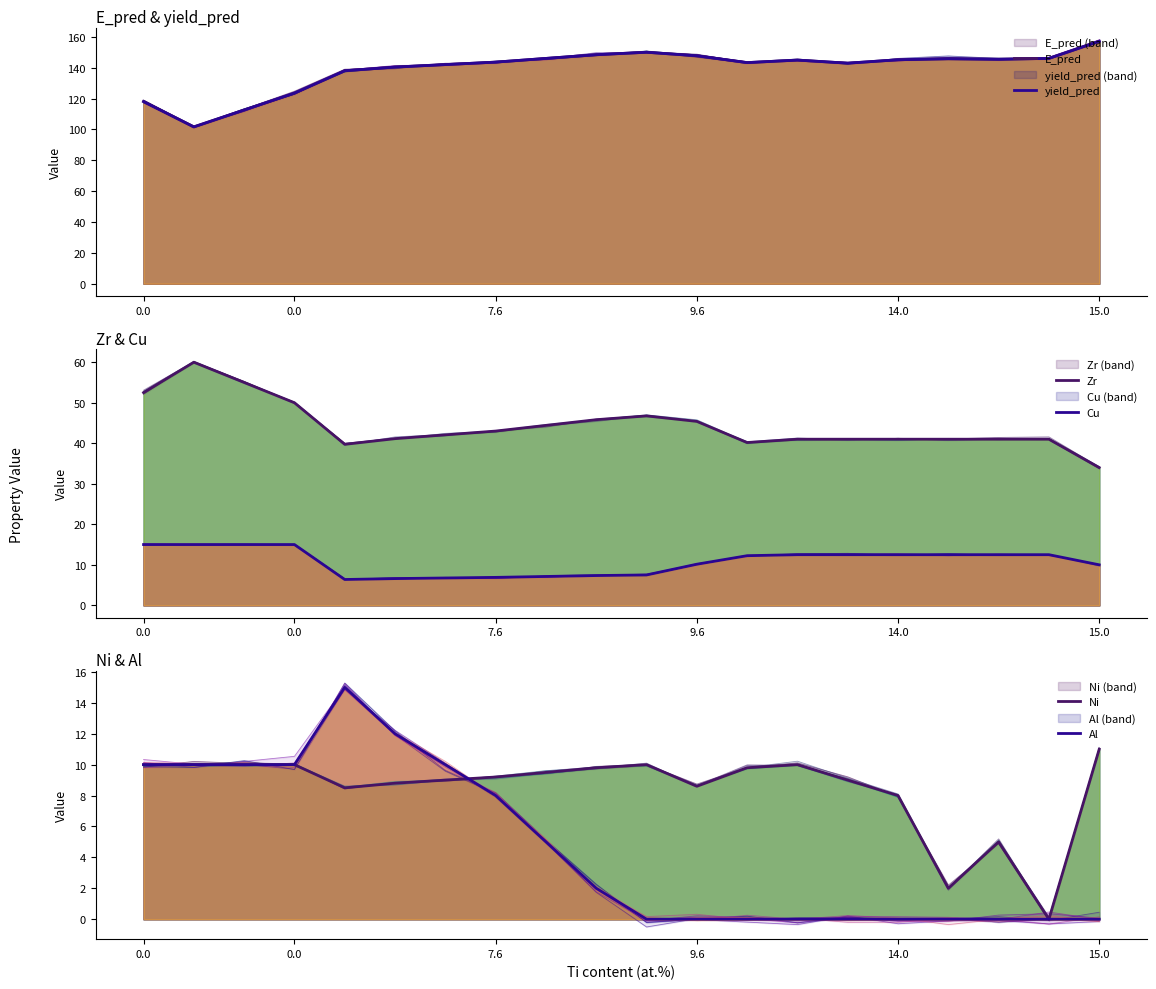

True or false: yield_pred and Cu intersect in this chart.

False